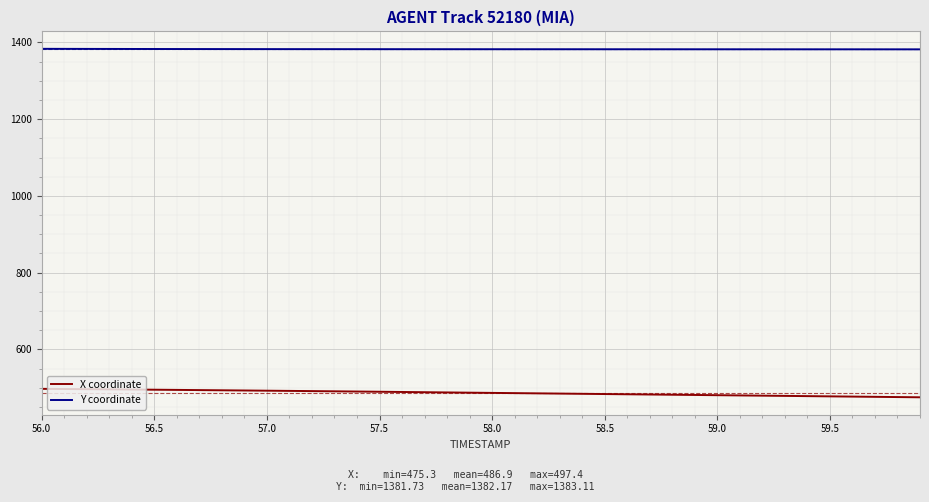

At how many categories does at least one series exceed 866?

40